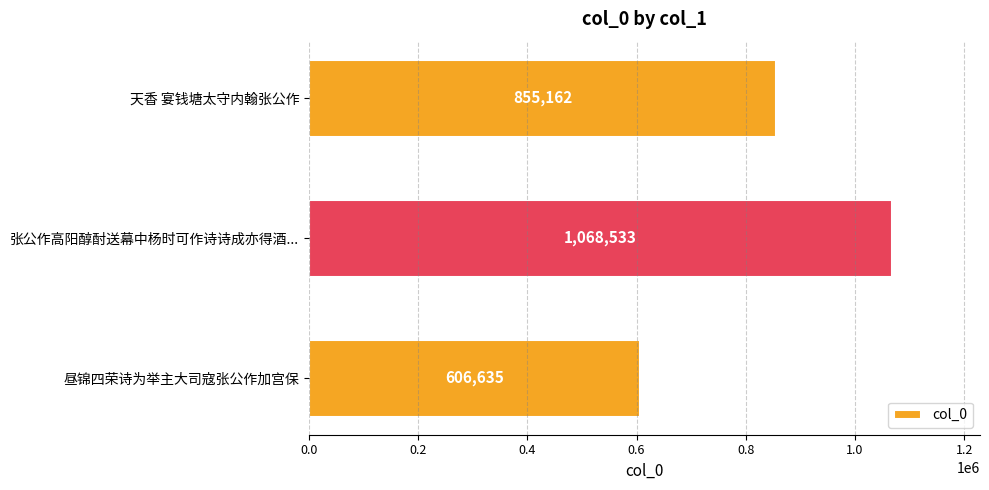

The chart shows a value of 1068533 at 张公作高阳醇酎送幕中杨时可作诗诗成亦得酒.... True or false?

True